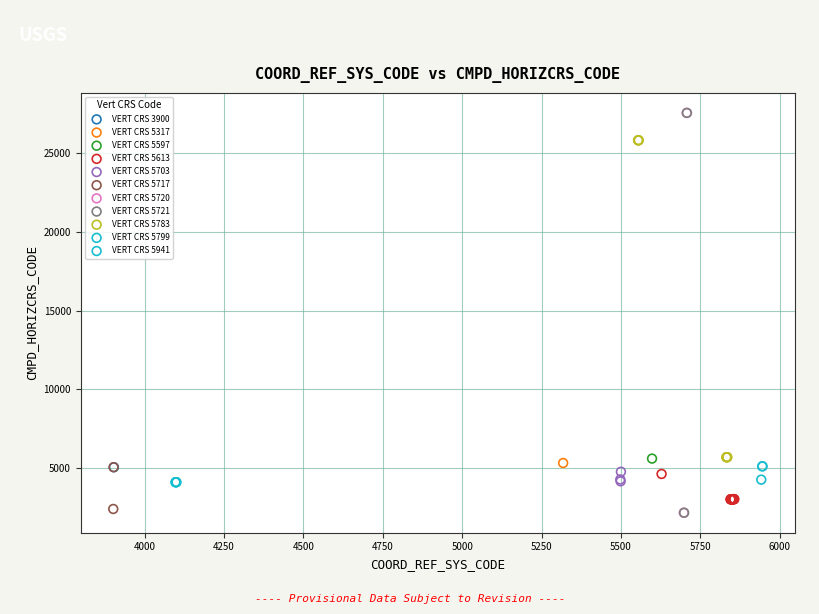

What are all the series names shown in the legend?

VERT CRS 3900, VERT CRS 5317, VERT CRS 5597, VERT CRS 5613, VERT CRS 5703, VERT CRS 5717, VERT CRS 5720, VERT CRS 5721, VERT CRS 5783, VERT CRS 5799, VERT CRS 5941